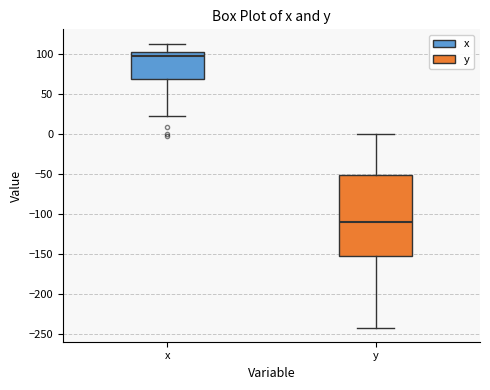

Where does the lower whisker of the box for y end on the y-axis? The values are not printed on the chart, so give them approximately, as read against the axis.

-240